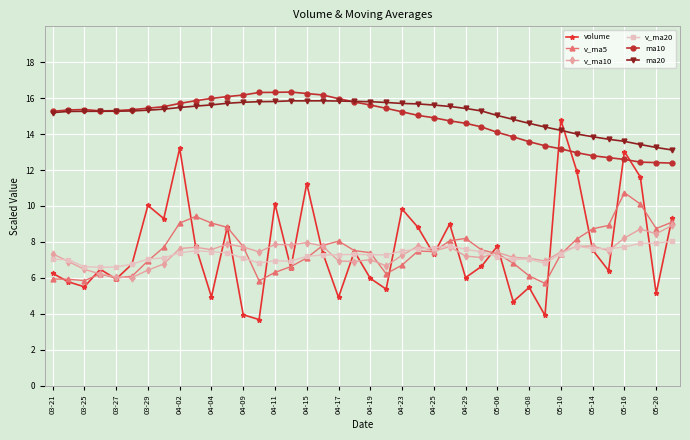

True or false: v_ma5 has more than 0 points higher than both neighbors.

True